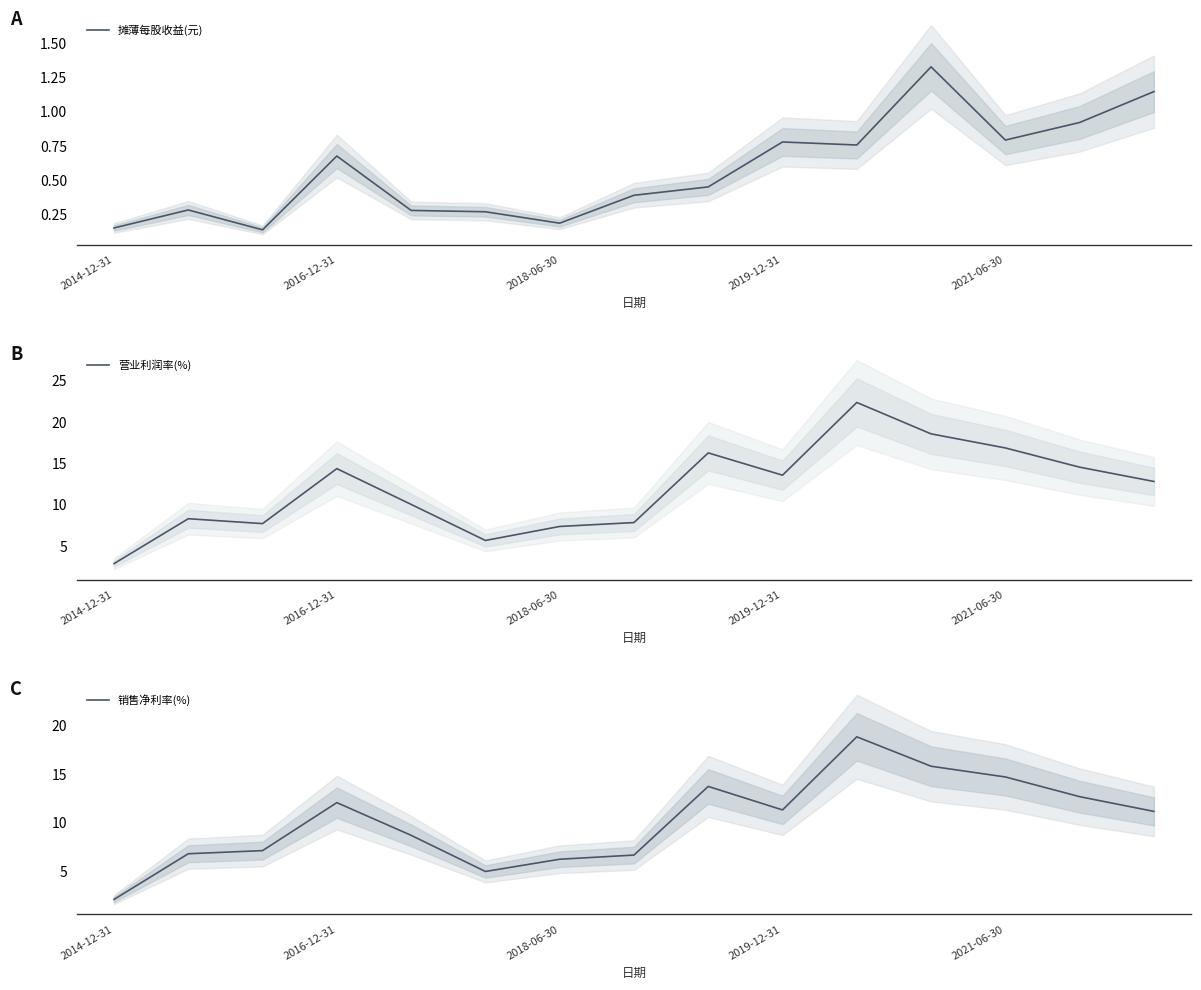

Which series has the largest total across all categories?

营业利润率(%)